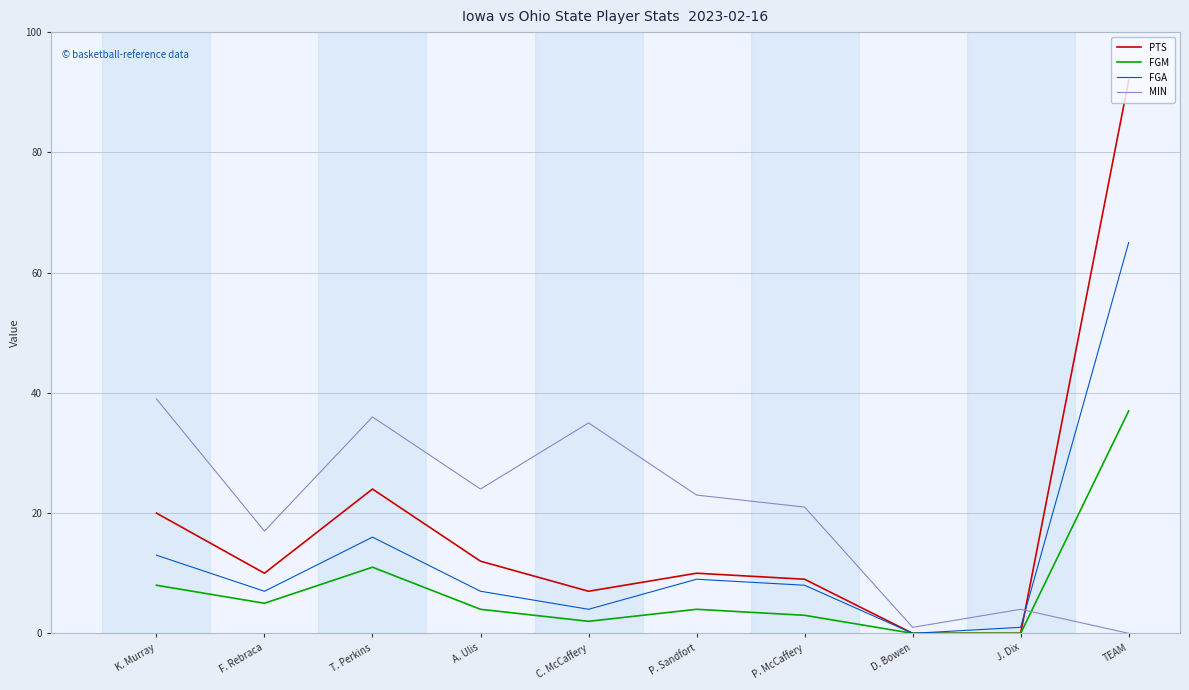

What position from the left is A. Ulis?

4